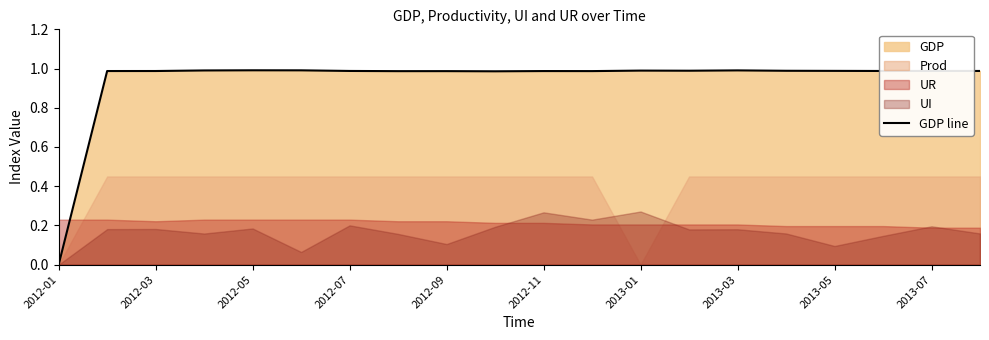

Count the number of values greater than 0.

19